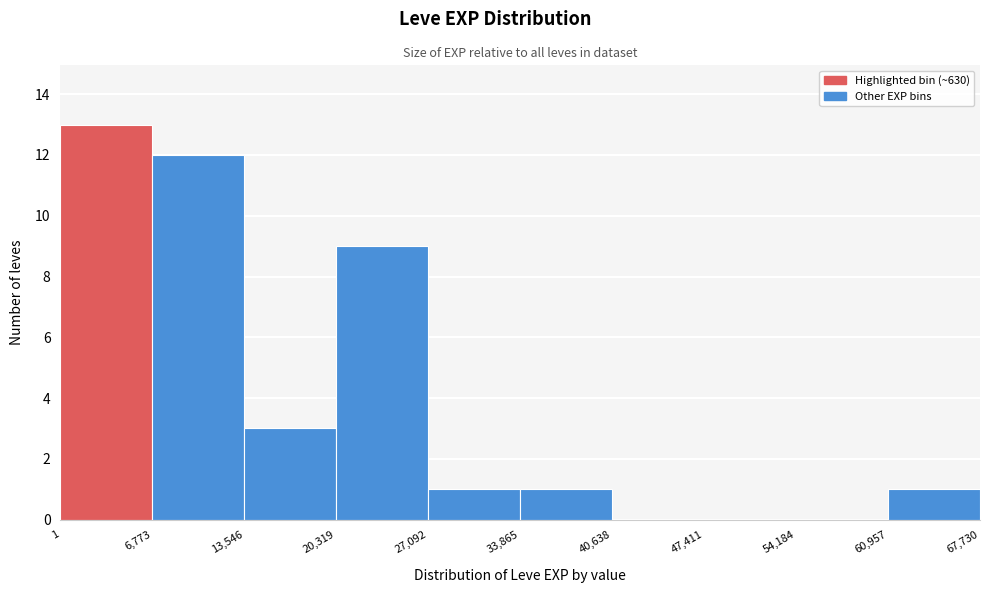

Reading left to right, transcribe this chart: for each bar, give the range it covers on the x-axis and its height. The values are not printed on the chart, so give them approximately, as read against the axis.

1 to 6,773: 13
6,773 to 13,546: 12
13,546 to 20,319: 3
20,319 to 27,092: 9
27,092 to 33,865: 1
33,865 to 40,638: 1
40,638 to 47,411: 0
47,411 to 54,184: 0
54,184 to 60,957: 0
60,957 to 67,730: 1